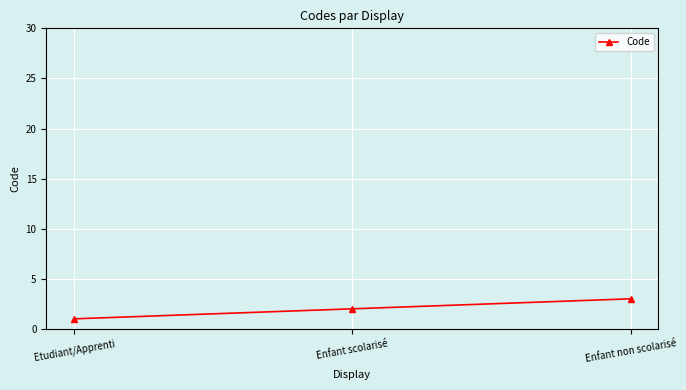

What is the value of the 2nd point from the left?

2